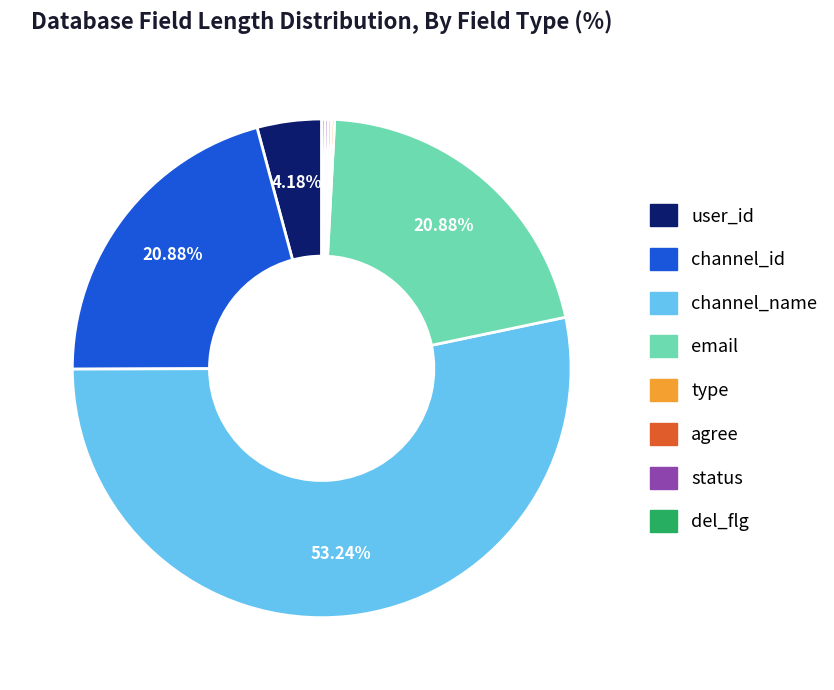

Does any single category account for the majority?

Yes